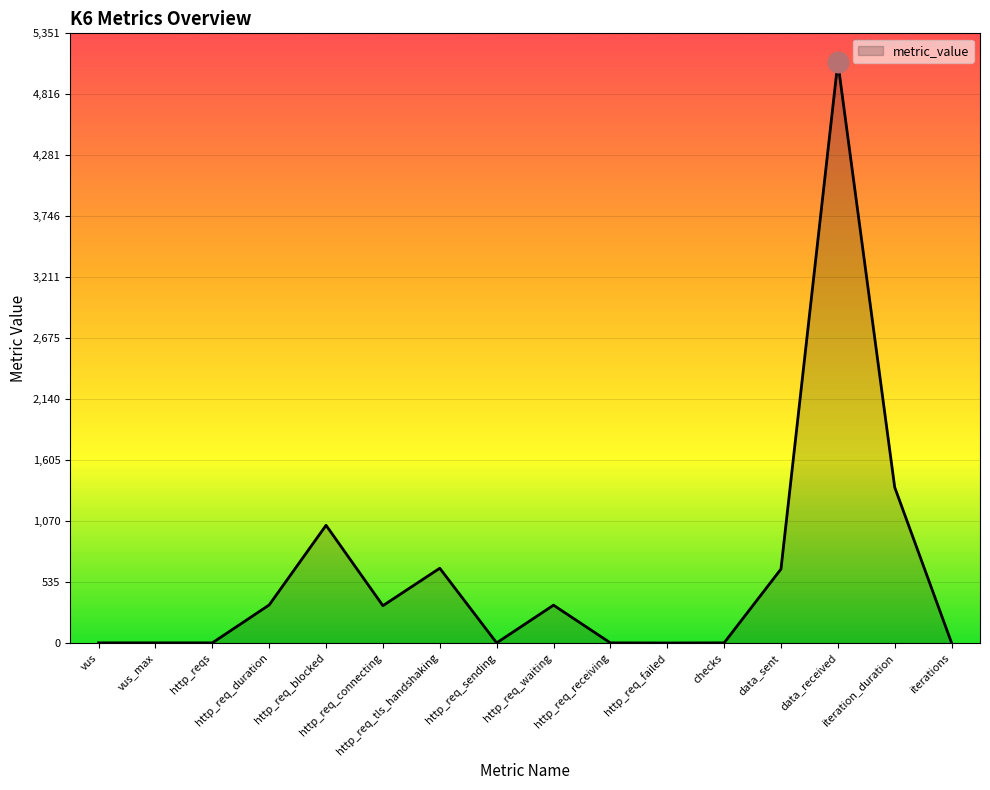

What is the ratio of the value at http_req_connecting to the value at data_sent?

0.5